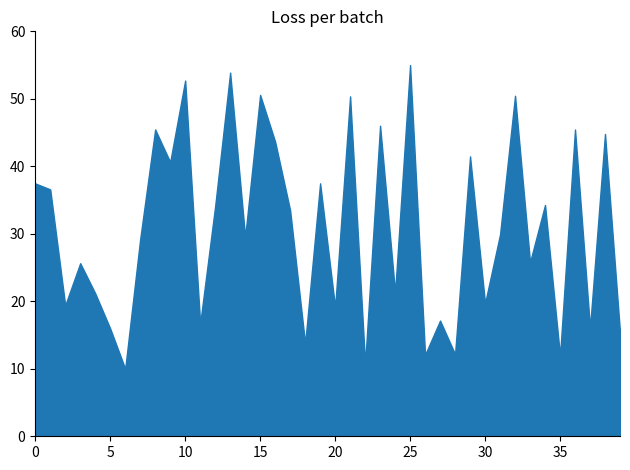

Is it true that the value at 0 is 37.5?

True